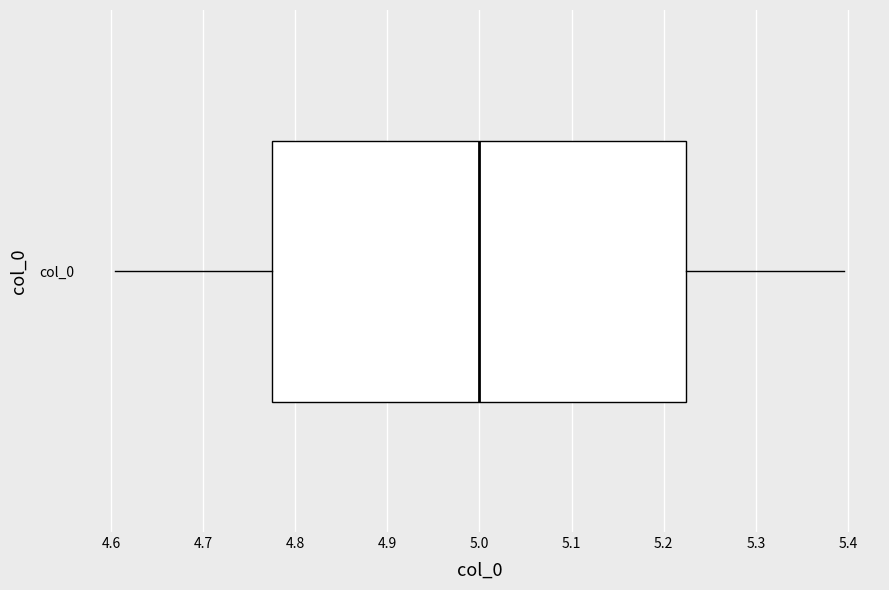

Read this box plot against the x-axis: the position of the median line, the range covered by the box, and the ends of both whiskers. The values are not printed on the chart, so give them approximately, as read against the axis.

median 5.00, box 4.78 to 5.22, whiskers 4.60 to 5.40